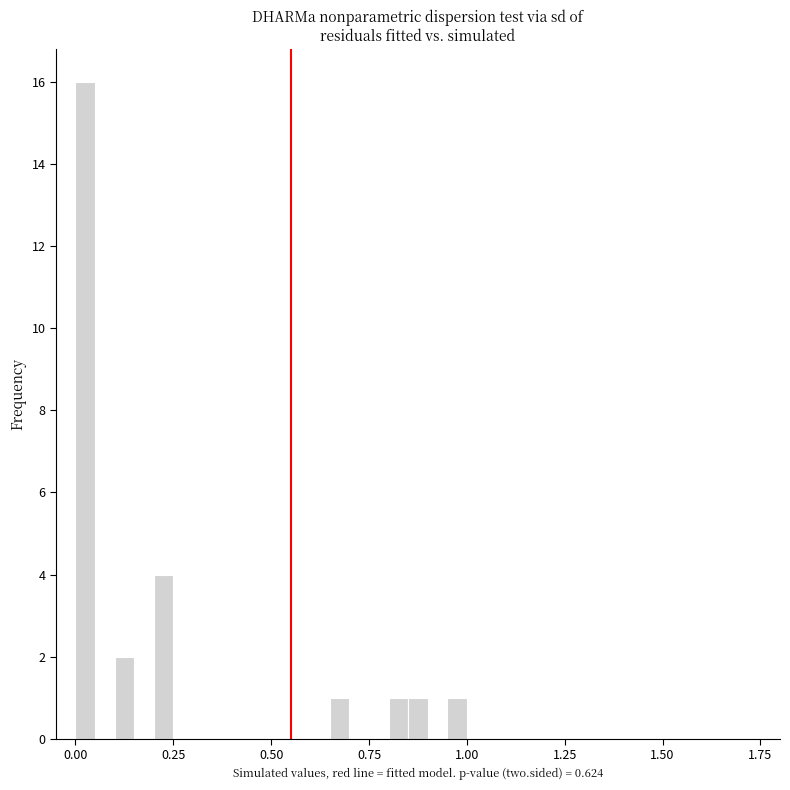

Read against the x-axis, roughly where is the centre of the tallest bar?

0.05